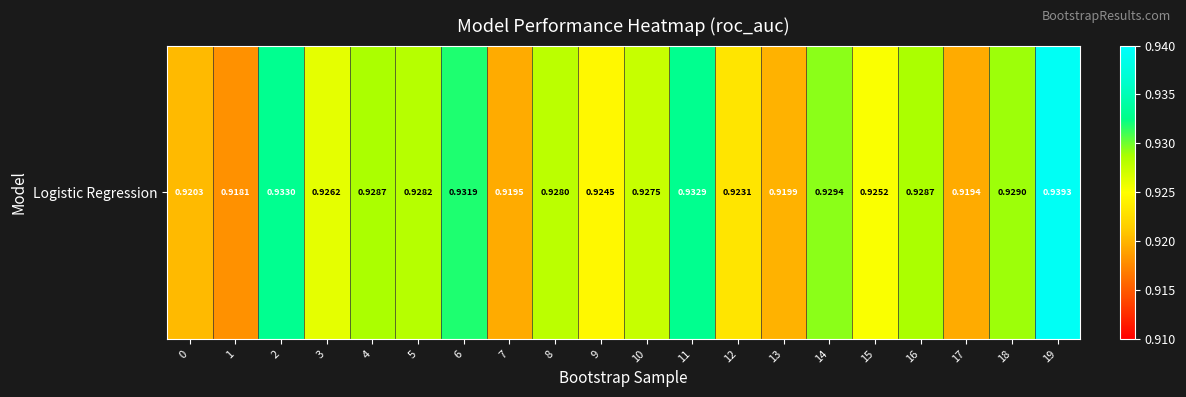

Reading right to left, what are all the values shown in this chart?

19=0.9	18=0.9	17=0.9	16=0.9	15=0.9	14=0.9	13=0.9	12=0.9	11=0.9	10=0.9	9=0.9	8=0.9	7=0.9	6=0.9	5=0.9	4=0.9	3=0.9	2=0.9	1=0.9	0=0.9